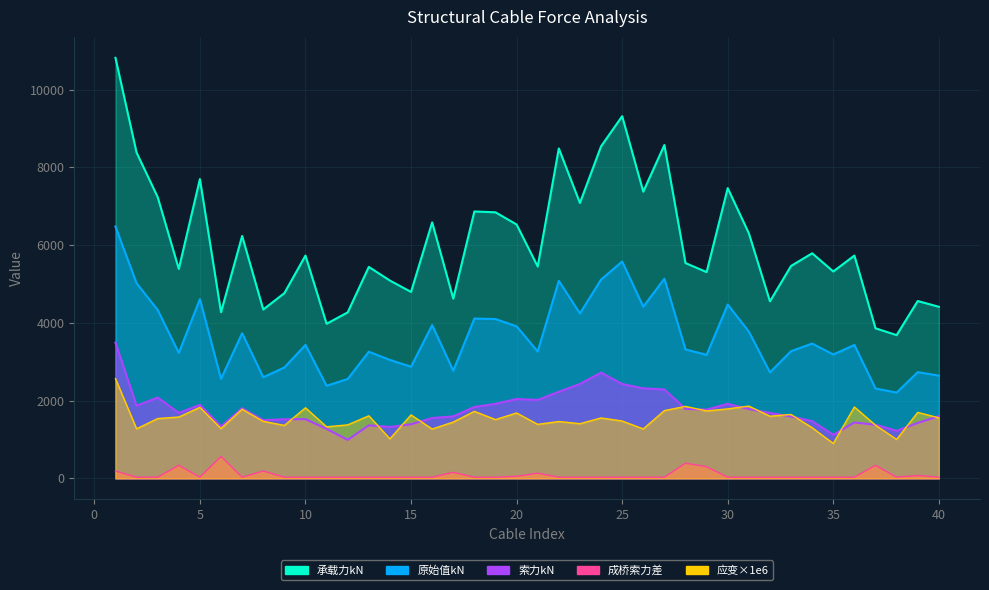

Reading left to right, extract all data points from this chart.

col_1: 1=6477.3	2=5018.4	3=4332.7	4=3226.1	5=4610.4	6=2558.9	7=3733.6	8=2600.9	9=2852.6	10=3432.0	11=2381.4	12=2556.5	13=3256.9	14=3046.7	15=2871.6	16=3943.3	17=2768.7	18=4111.1	19=4098.2	20=3910.4	21=3262.9	22=5081.6	23=4242.0	24=5113.7	25=5578.6	26=4416.4	27=5135.0	28=3316.4	29=3177.2	30=4470.7	31=3775.5	32=2726.8	33=3272.1	34=3467.0	35=3186.8	36=3432.0	37=2311.3	38=2206.3	39=2731.6	40=2642.8
col_4: 1=3489.4	2=1866.7	3=2079.3	4=1683.6	5=1890.6	6=1335.5	7=1805.1	8=1497.8	9=1519.3	10=1522.4	11=1272.4	12=990.3	13=1363.1	14=1322.0	15=1391.3	16=1553.0	17=1594.4	18=1836.3	19=1917.1	20=2040.7	21=2018.2	22=2227.3	23=2428.7	24=2720.6	25=2426.7	26=2314.7	27=2285.9	28=1786.6	29=1768.6	30=1917.4	31=1782.6	32=1683.2	33=1591.3	34=1471.1	35=1120.5	36=1437.5	37=1378.5	38=1223.4	39=1425.5	40=1600.0
col_7: 1=188.2	2=30.0	3=30.0	4=337.6	5=30.0	6=564.0	7=30.0	8=189.2	9=30.0	10=30.0	11=30.0	12=30.0	13=30.0	14=30.0	15=30.0	16=30.0	17=155.8	18=30.0	19=30.0	20=53.0	21=133.9	22=30.0	23=30.0	24=30.0	25=30.0	26=30.0	27=30.0	28=388.8	29=299.0	30=30.0	31=30.0	32=30.0	33=30.0	34=30.0	35=30.0	36=30.0	37=334.0	38=30.0	39=73.2	40=30.0
col_2: 1=2565.0	2=1275.0	3=1538.0	4=1578.0	5=1826.0	6=1281.0	7=1778.0	8=1467.0	9=1362.0	10=1815.0	11=1326.0	12=1376.0	13=1609.0	14=1017.0	15=1632.0	16=1269.0	17=1448.0	18=1724.0	19=1512.0	20=1682.0	21=1389.0	22=1463.0	23=1406.0	24=1554.0	25=1475.0	26=1272.0	27=1743.0	28=1851.0	29=1734.0	30=1787.0	31=1859.0	32=1598.0	33=1643.0	34=1303.0	35=897.0	36=1836.0	37=1367.0	38=1002.0	39=1697.0	40=1557.0
col_3: 1=10817.1	2=8380.7	3=7235.6	4=5387.6	5=7699.4	6=4273.4	7=6235.0	8=4343.5	9=4763.8	10=5731.4	11=3976.9	12=4269.3	13=5439.0	14=5088.1	15=4795.6	16=6585.3	17=4623.7	18=6865.5	19=6843.9	20=6530.4	21=5449.0	22=8486.2	23=7084.2	24=8539.8	25=9316.2	26=7375.3	27=8575.5	28=5538.4	29=5305.9	30=7466.1	31=6305.1	32=4553.7	33=5464.4	34=5789.9	35=5322.0	36=5731.4	37=3859.9	38=3684.5	39=4561.7	40=4413.6